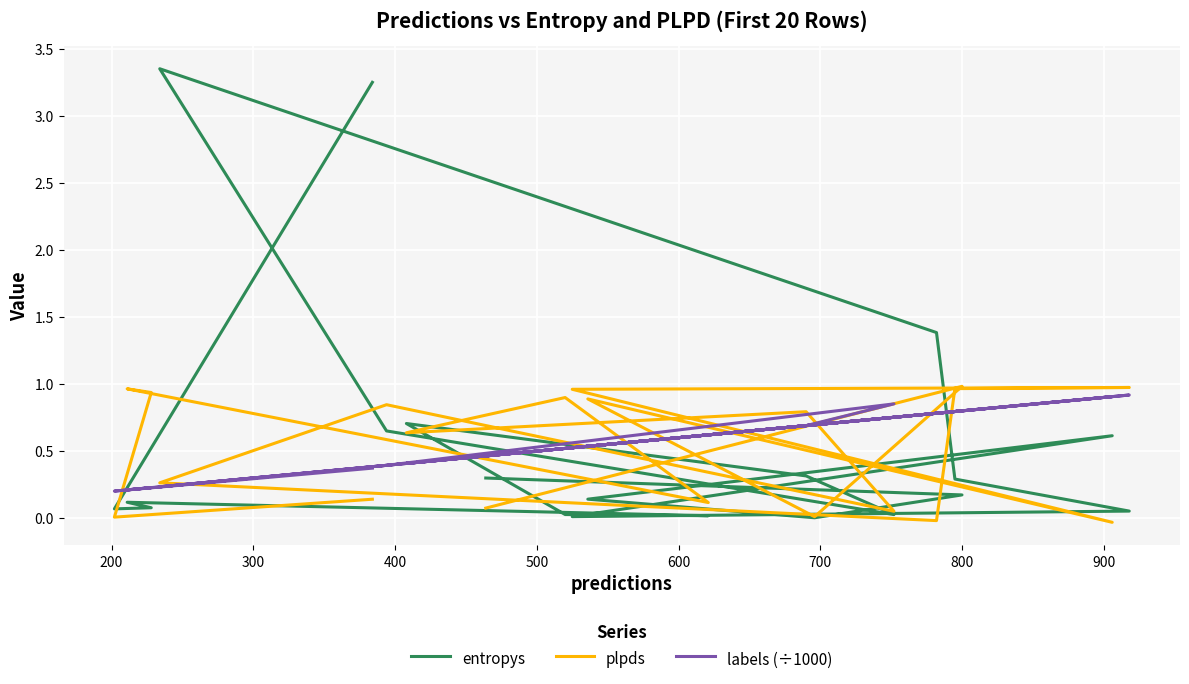

Reading right to left, what are all the values shown in this chart?

entropys: 0.3	0.2	0.0	0.1	0.6	0.0	0.1	0.3	1.4	3.3	0.7	0.0	0.3	0.7	0.0	0.0	0.1	0.1	0.1	3.2
plpds: 0.1	1.0	0.0	0.9	-0.0	1.0	1.0	1.0	-0.0	0.3	0.8	0.1	0.8	0.6	0.9	0.1	1.0	0.9	0.0	0.1
labels (÷1000): 0.5	0.8	0.7	0.5	0.9	0.5	0.9	0.8	0.8	0.2	0.4	0.9	0.7	0.4	0.5	0.6	0.2	0.2	0.2	0.4